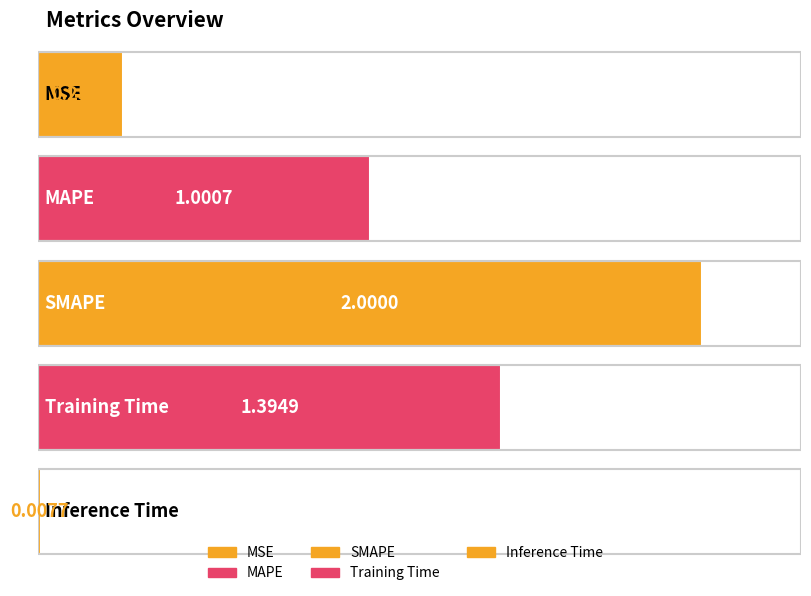

True or false: the data shows 0.3 at MSE.

True